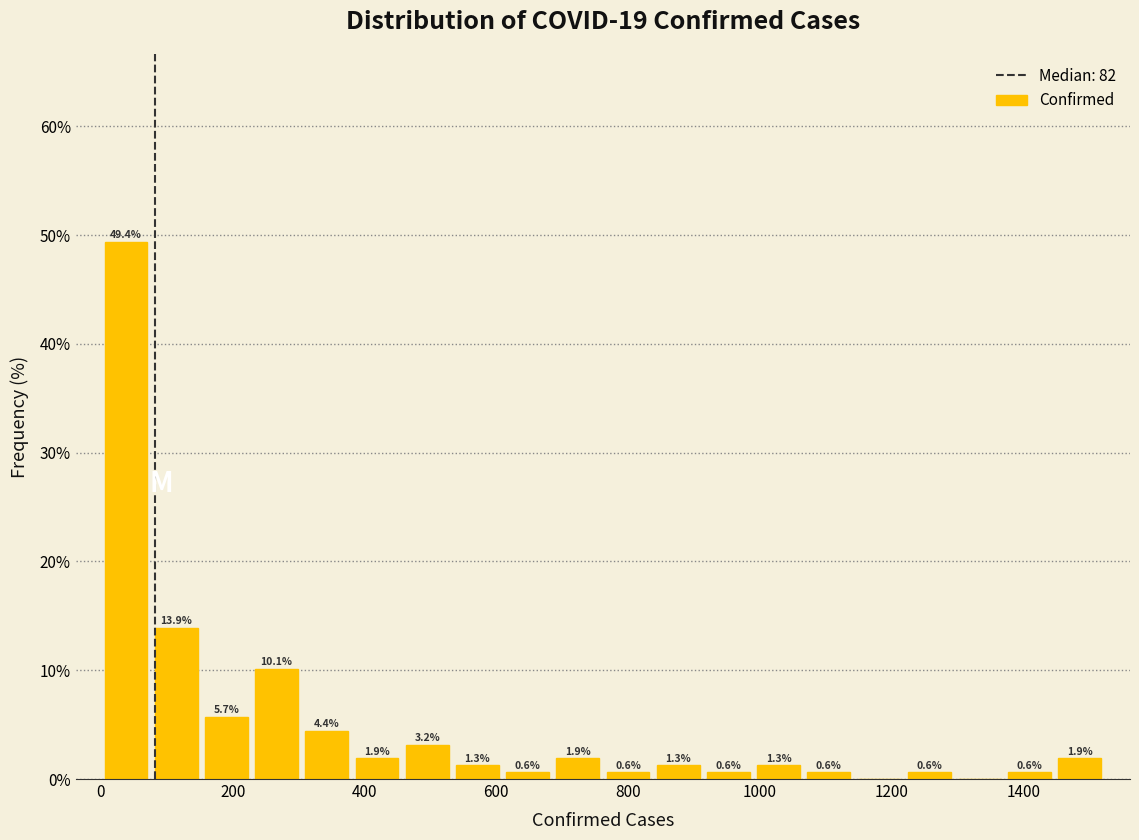

Read against the x-axis, roughly where is the centre of the tallest bar?

40